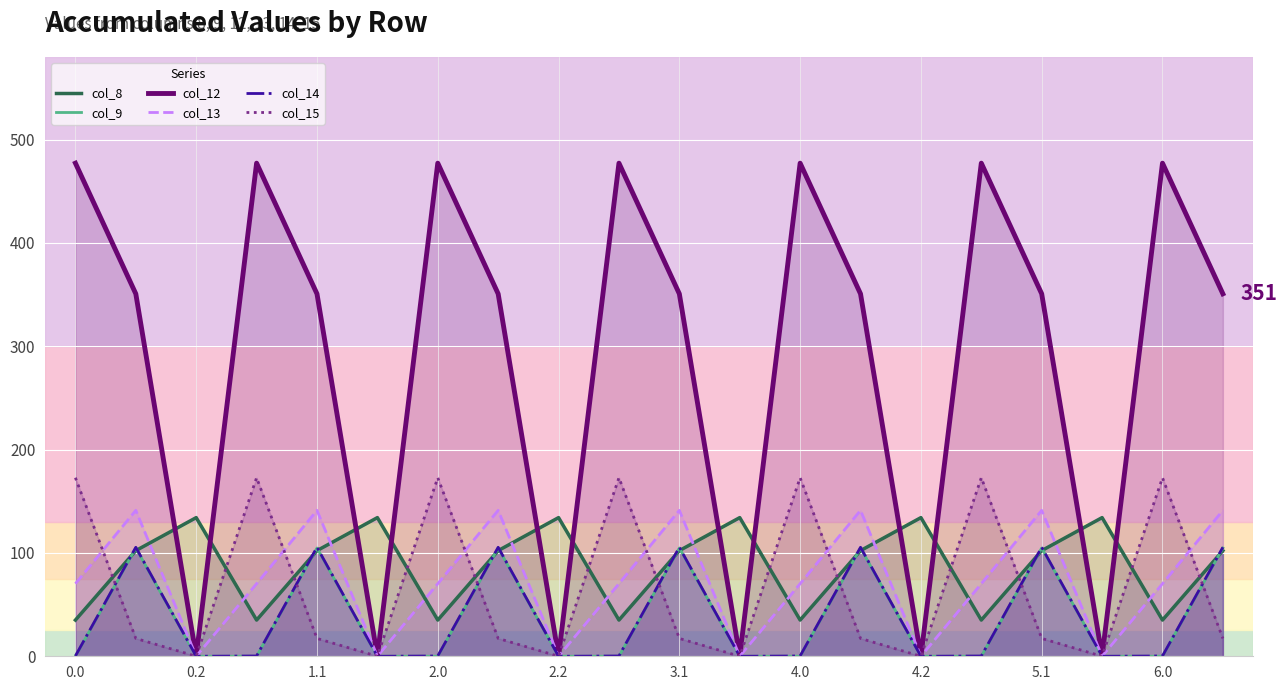

Which series has the largest total across all categories?

col_12